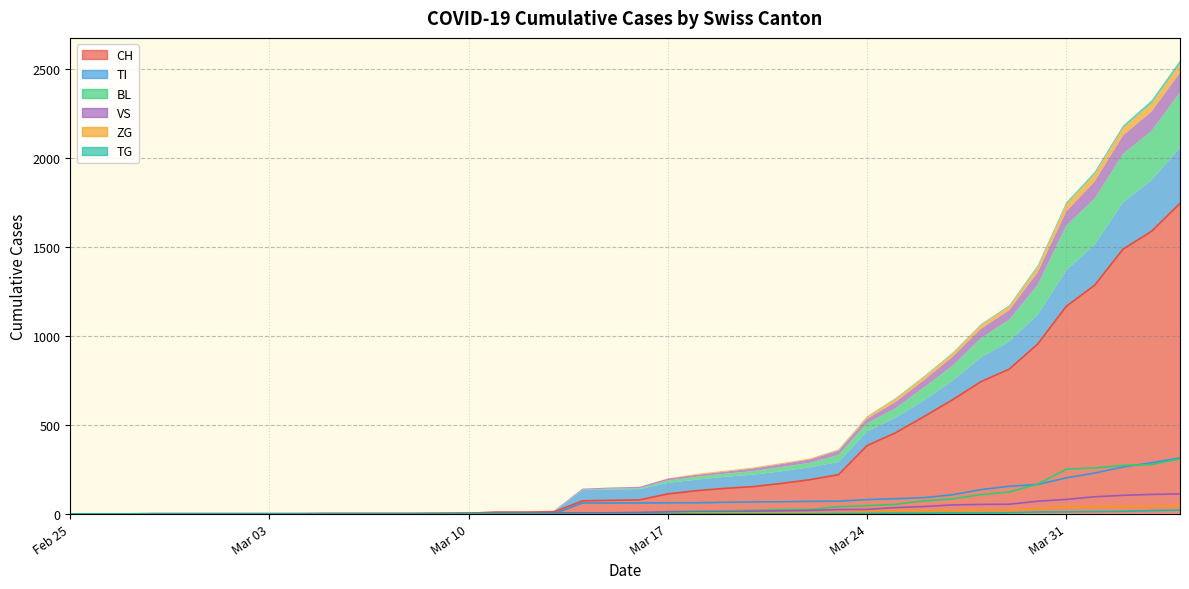

True or false: ZG and CH intersect in this chart.

False